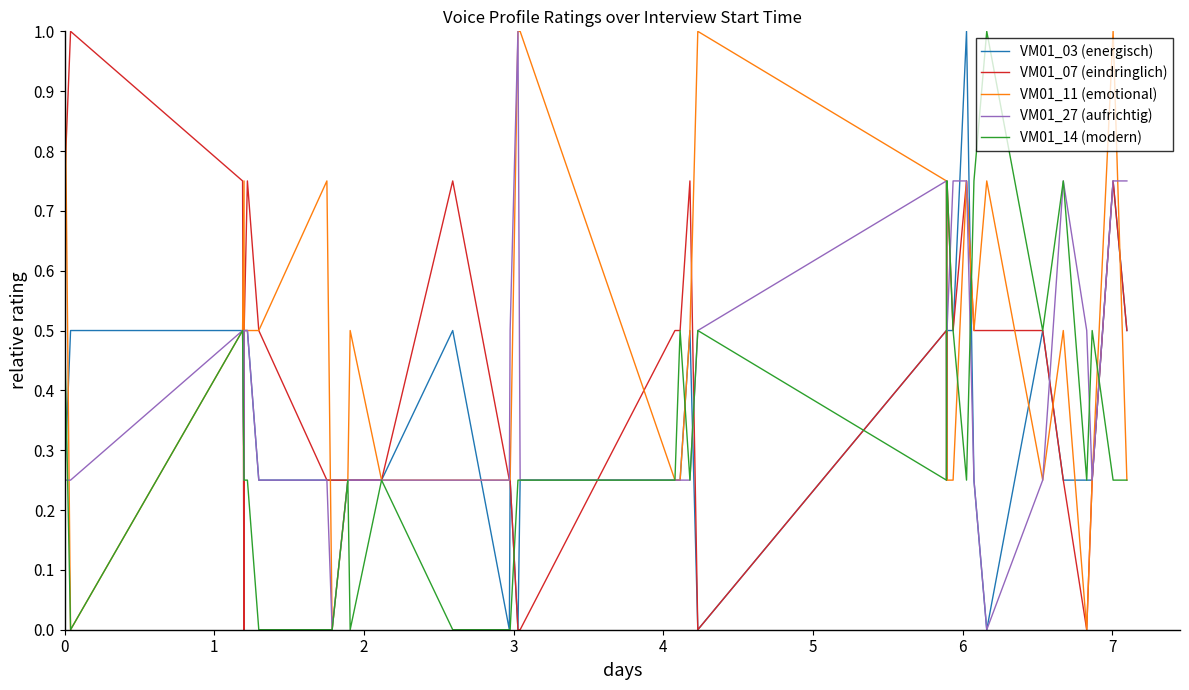

Does the chart display data point markers on the line(s)?

No